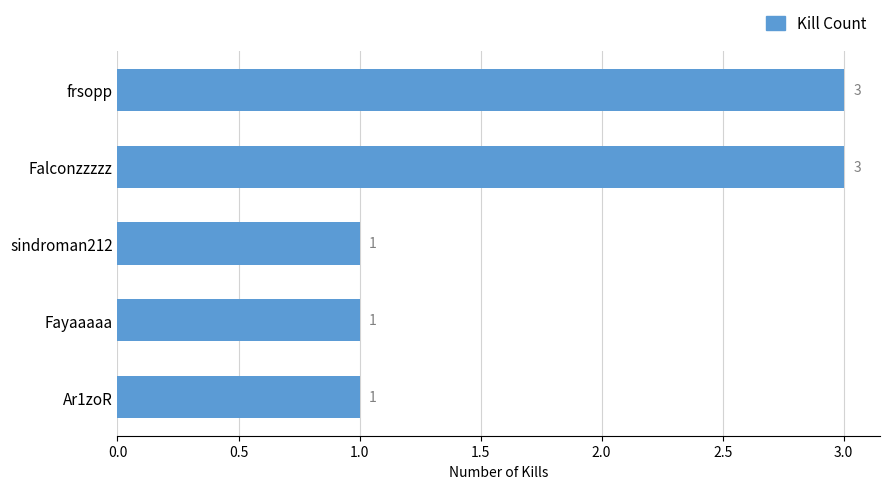

How many distinct data groups are displayed?

1